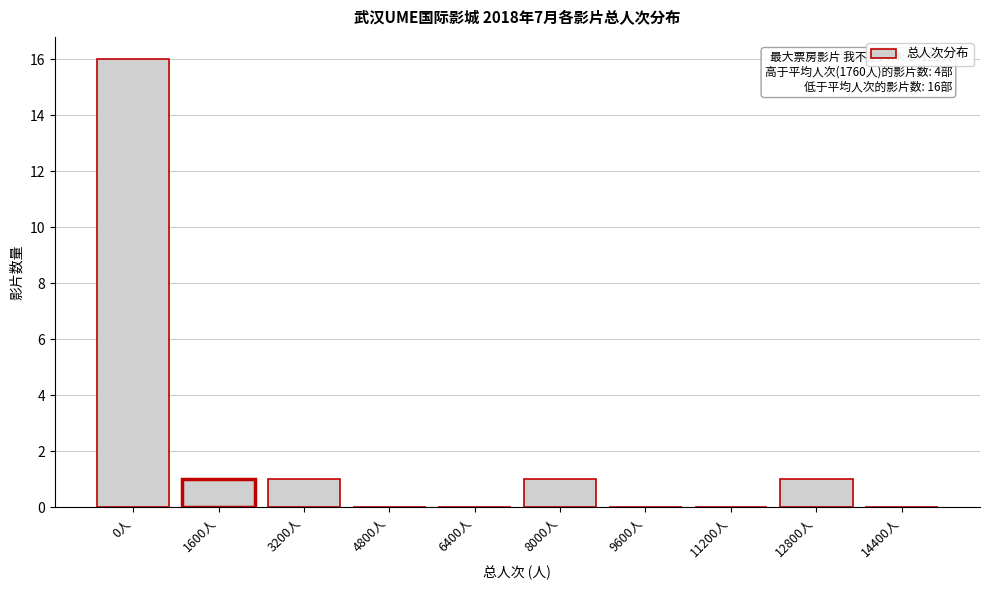

Reading right to left, what are all the values shown in this chart?

14400人=0	12800人=1	11200人=0	9600人=0	8000人=1	6400人=0	4800人=0	3200人=1	1600人=1	0人=16